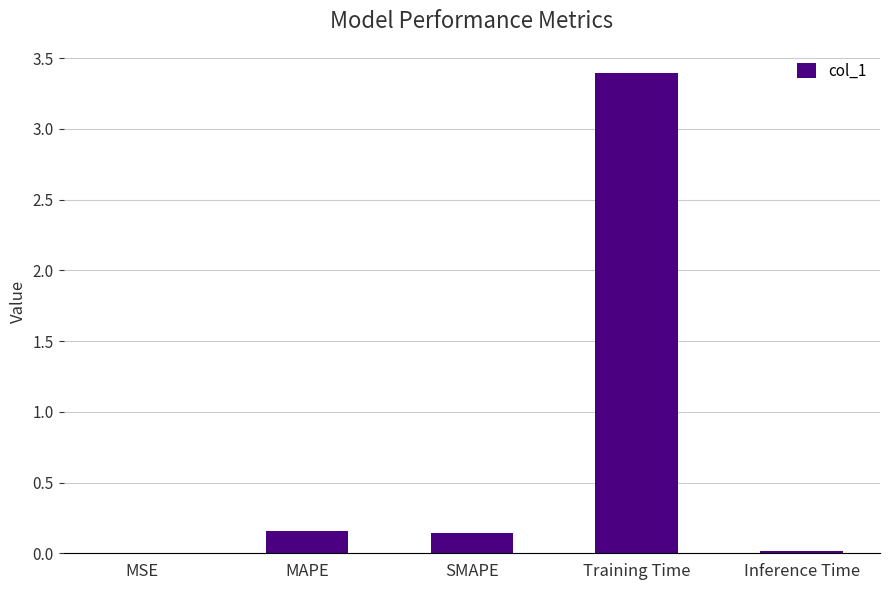

What is the sum of the values at Training Time and SMAPE?

3.5